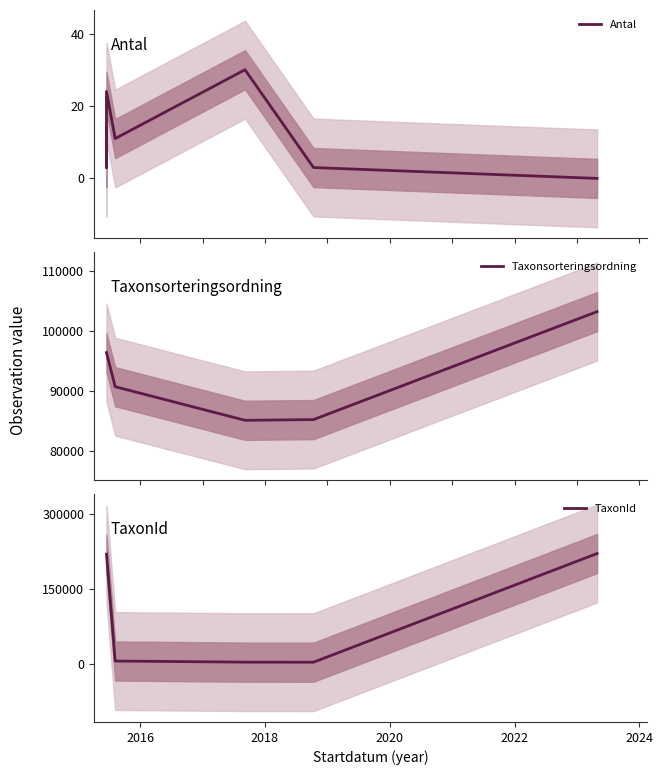

Which series has the largest total across all categories?

TaxonId